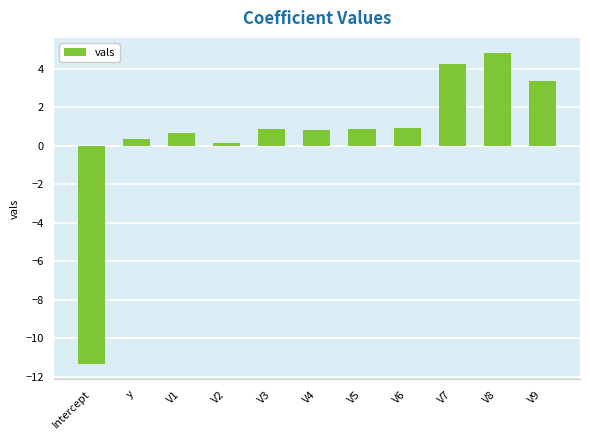

What is the label of the 1st bar from the right?

V9